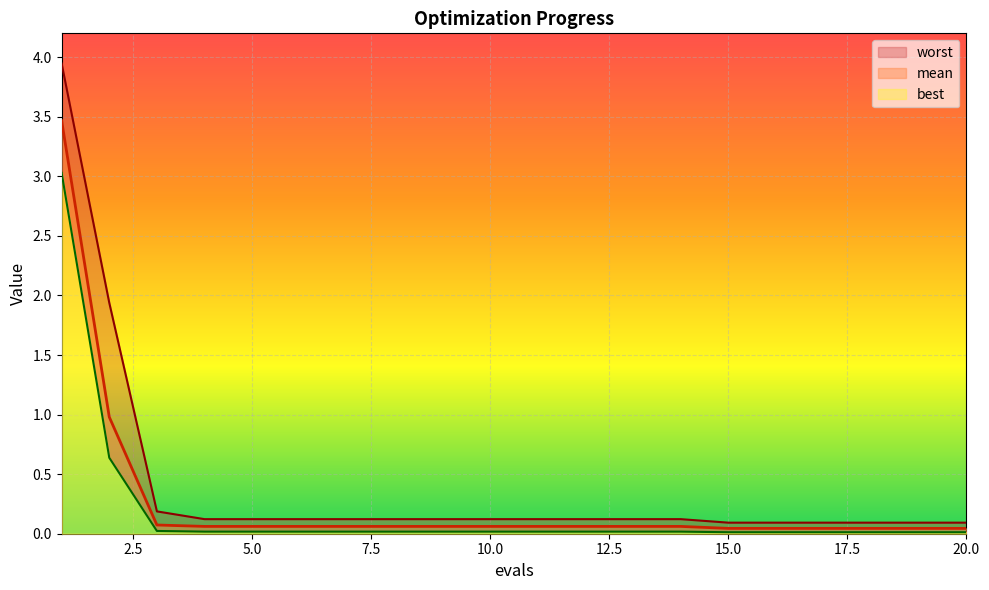

True or false: mean and best cross at least once.

False